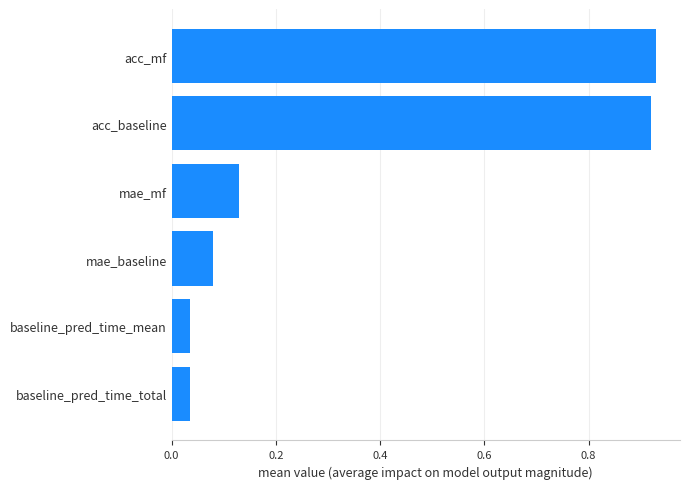

Between baseline_pred_time_mean and acc_baseline, which is larger?

acc_baseline